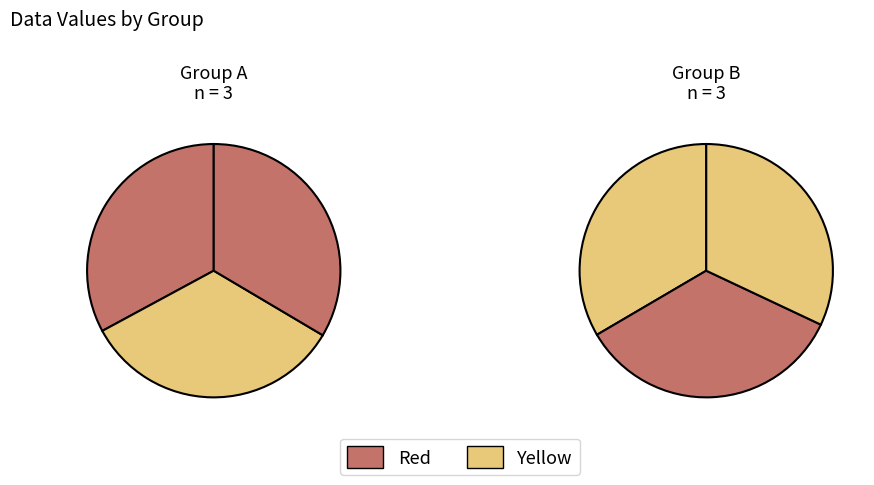

Which category has the biggest portion of the pie?

2